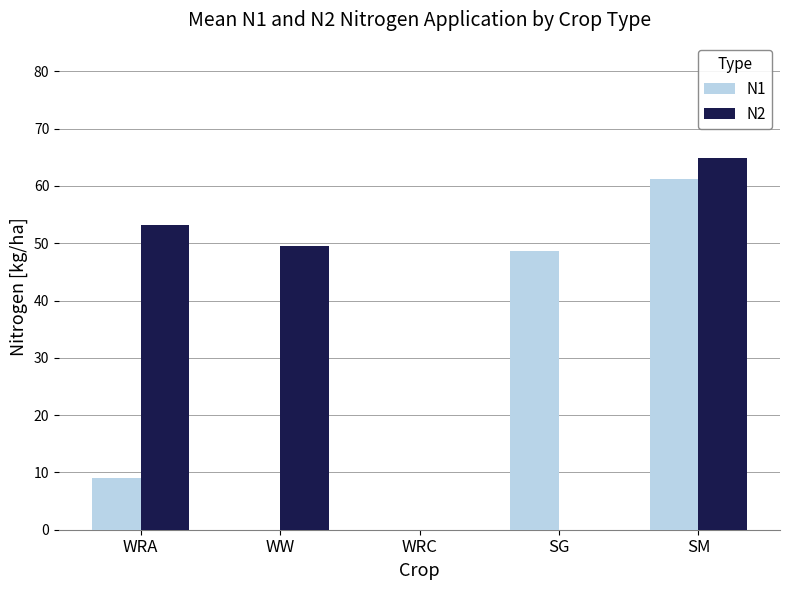

What is the sum of the N1 values at WW and WRA?

9.0